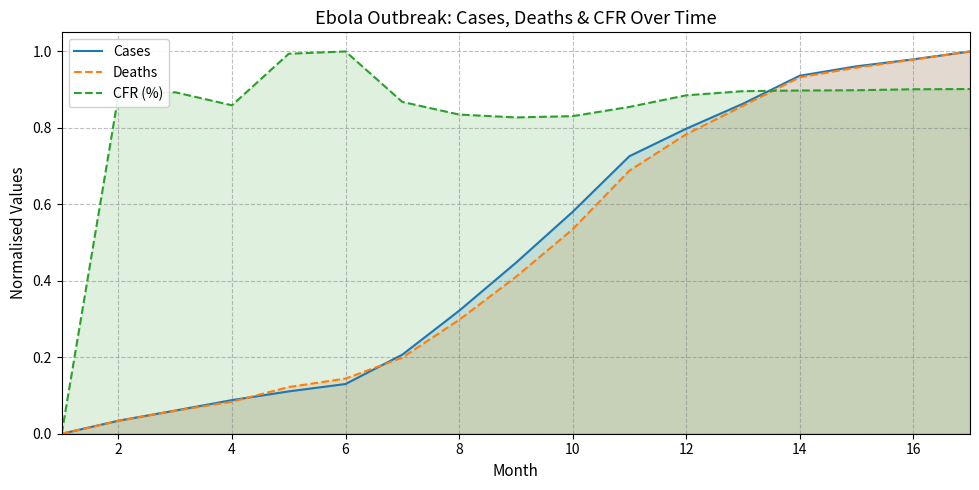

Is it true that Deaths equals 0.5 at 8?

False